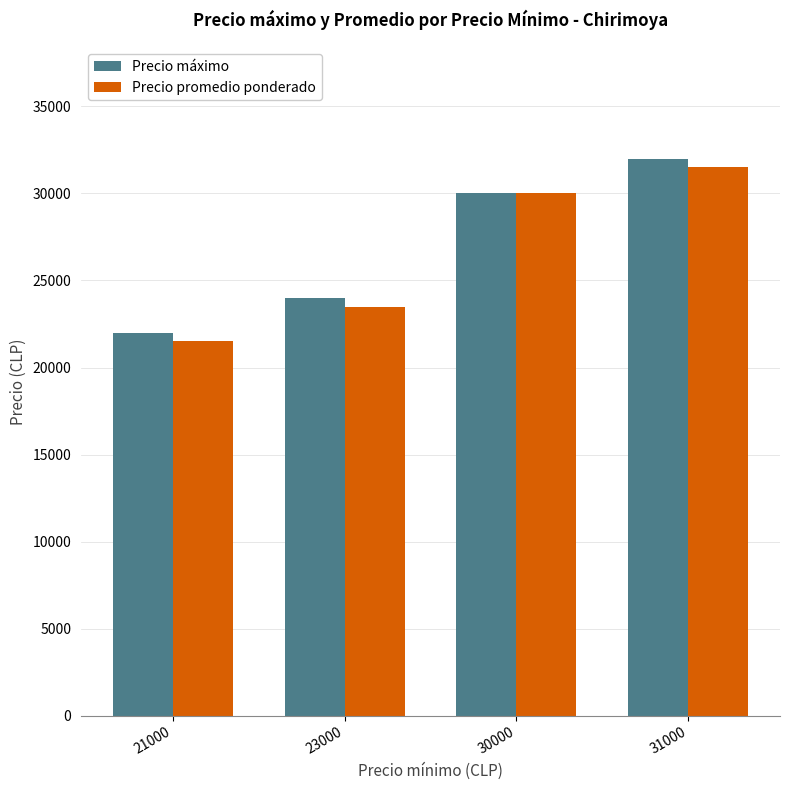

Count the Precio promedio ponderado values in the range 23500 to 31500.

3